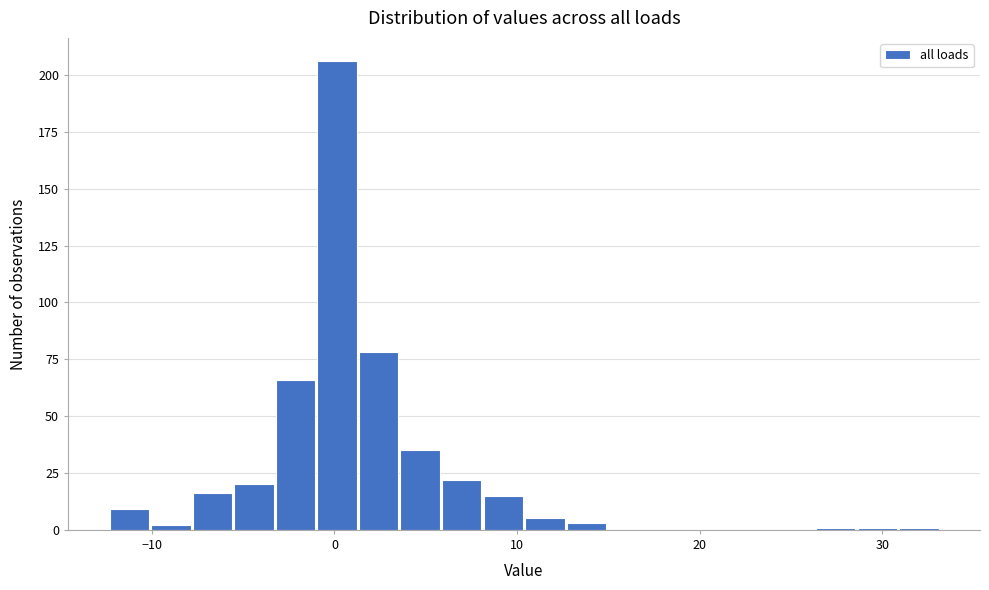

Around what value on the x-axis is the tallest bar? Give the approximate position of its centre, as read against the axis.

0